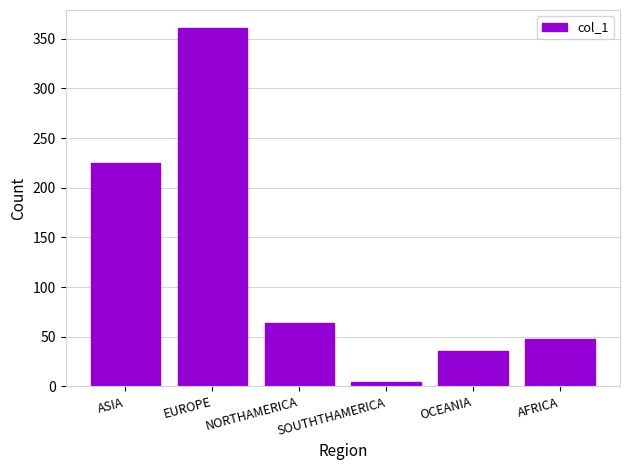

Which label corresponds to the smallest value in the chart?

SOUTHTHAMERICA